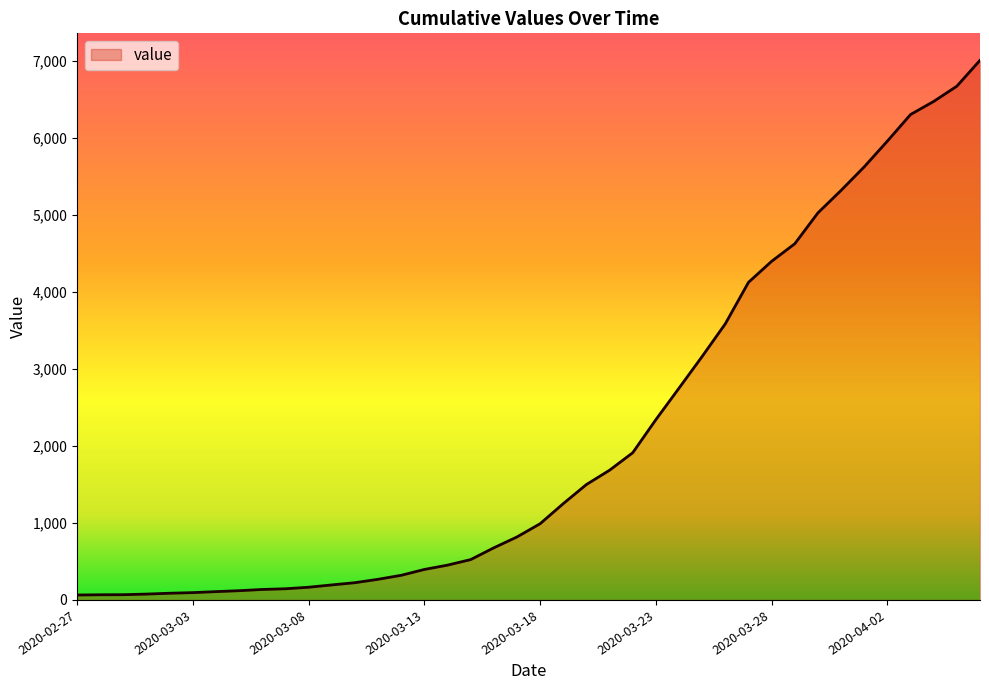

What is the maximum value shown in the chart?

7008